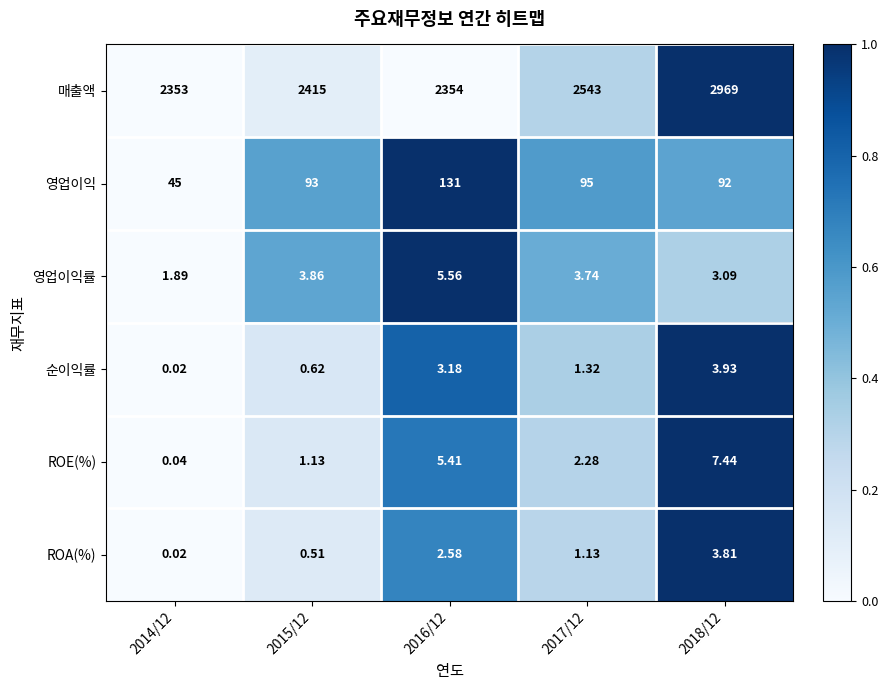

Is the value of ROE(%) at 2017/12 greater than the value of 순이익률 at 2014/12?

Yes